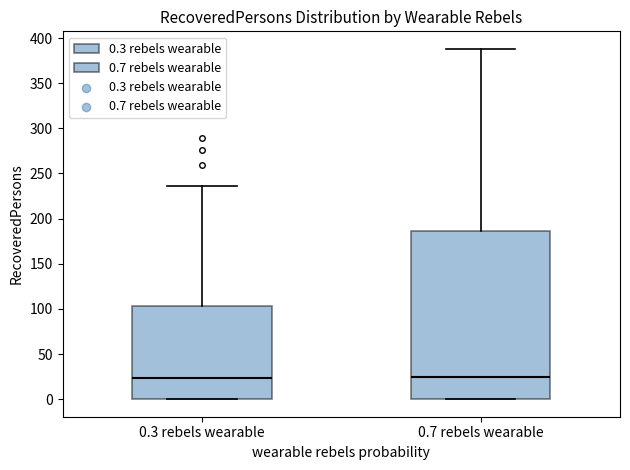

Reading left to right, transcribe this box plot: for each box, give where its median line is, the range the box spans, and where its two whiskers end, as read against the y-axis. The values are not printed on the chart, so give them approximately, as read against the axis.

0.3 rebels wearable: median 25, box 0 to 105, whiskers 0 to 235
0.7 rebels wearable: median 25, box 0 to 185, whiskers 0 to 390